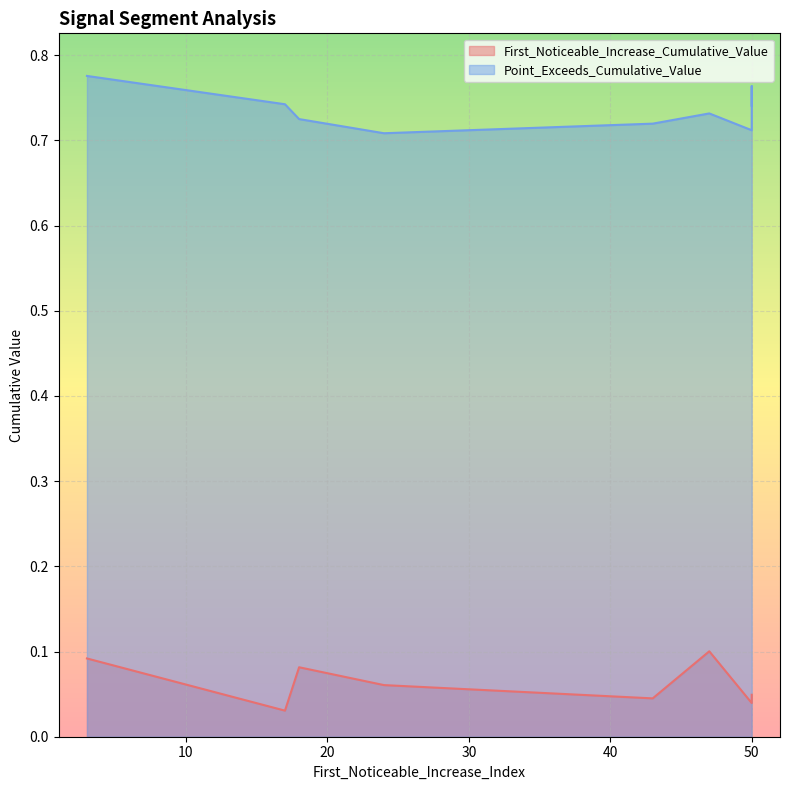

Where is First_Noticeable_Increase_Cumulative_Value nearest to the value 0?

17